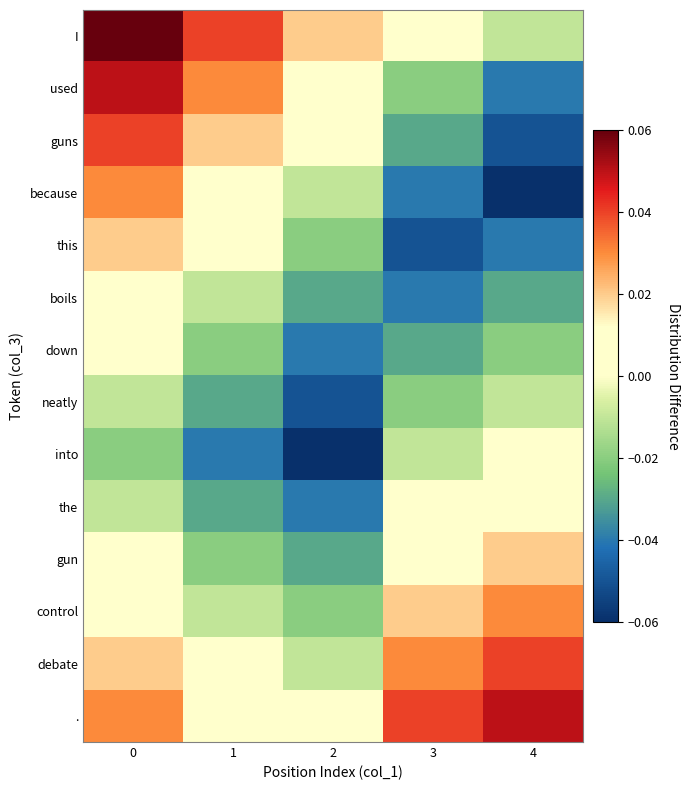

What is the difference between the highest and lowest values at 0?

0.1